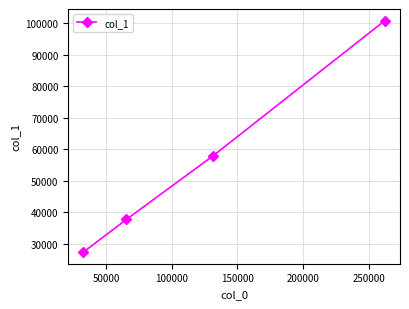

Count the number of data series in this chart.

1